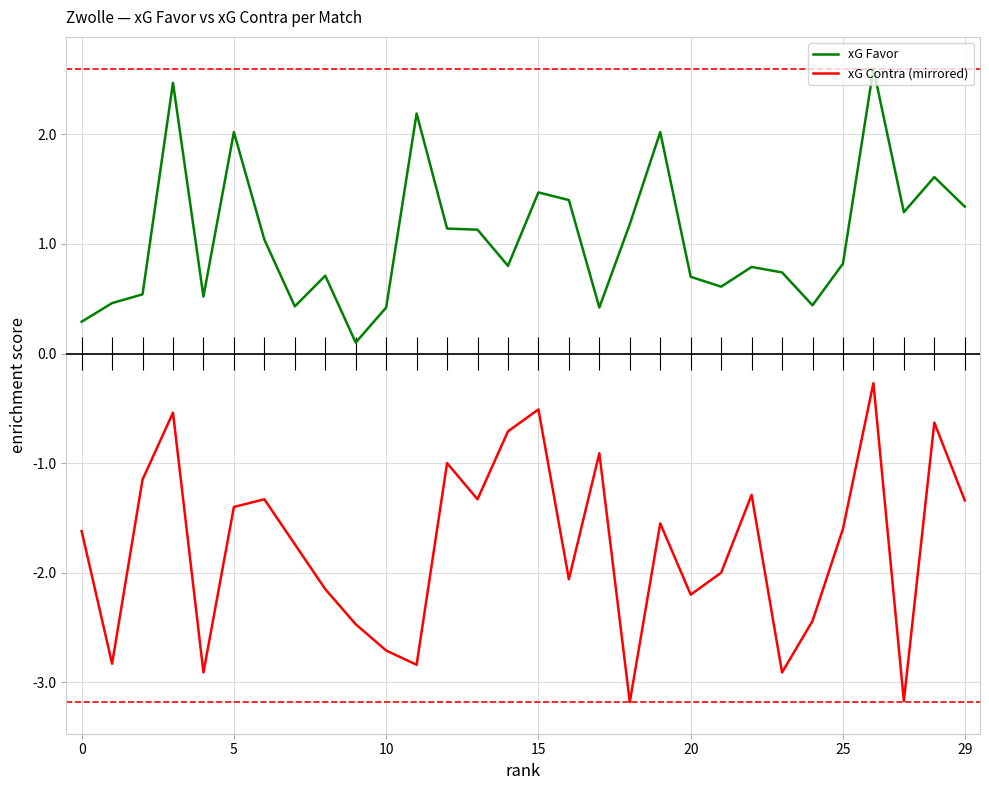

The xG Contra (mirrored) series shows -1.3 at 29. True or false?

True